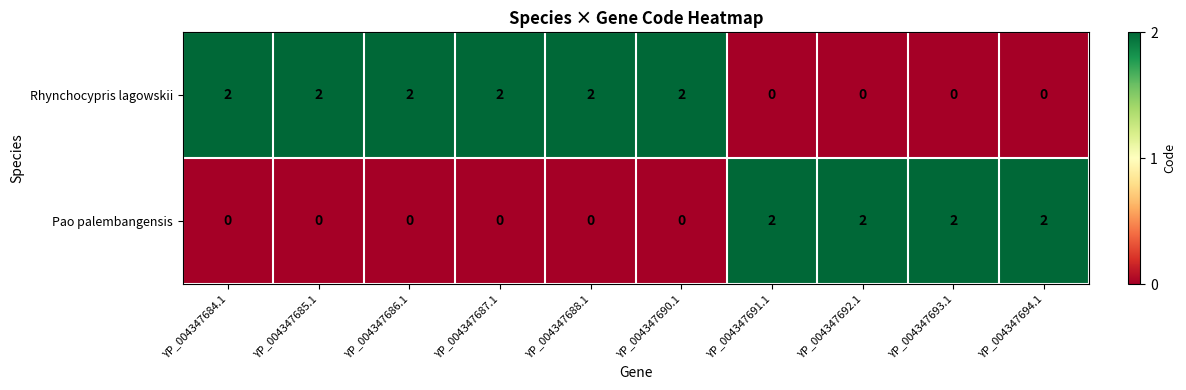

Count the Rhynchocypris lagowskii values in the range 0 to 2.

10